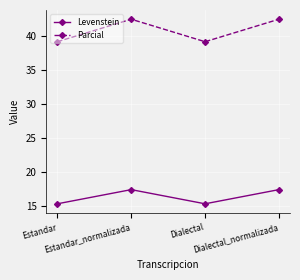

What is the approximate value of Levenstein at Estandar?

15.4